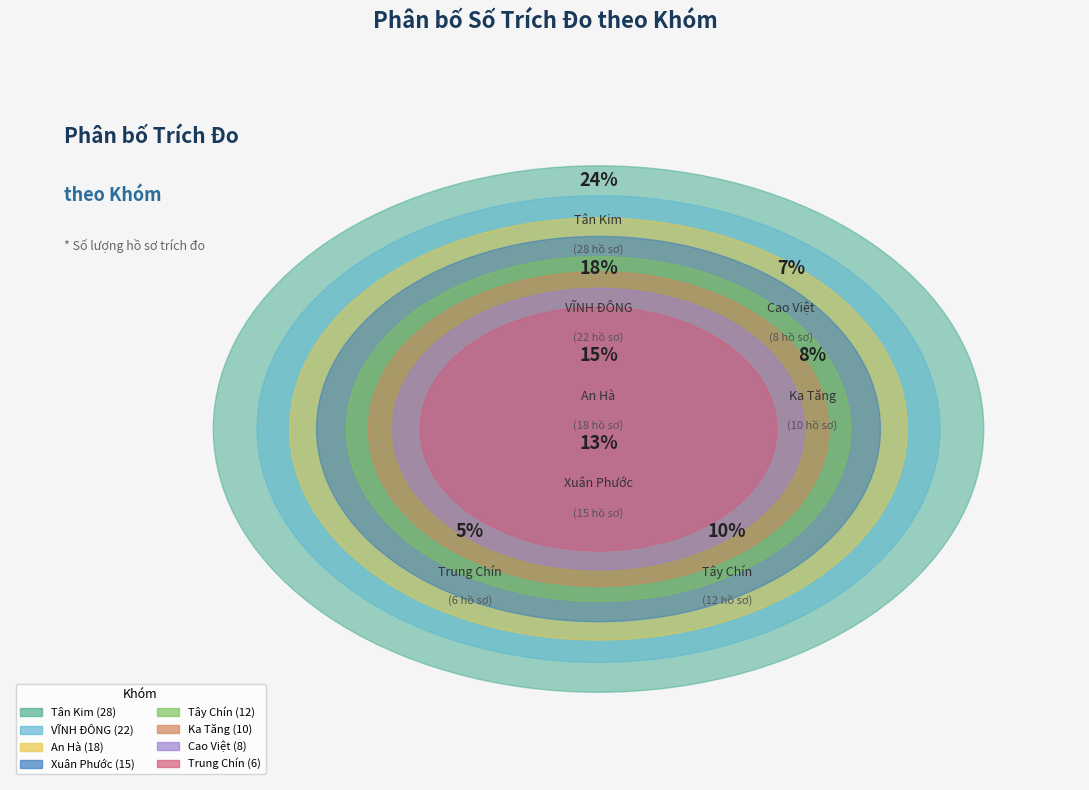

What is the largest slice in the pie chart?

Tân Kim